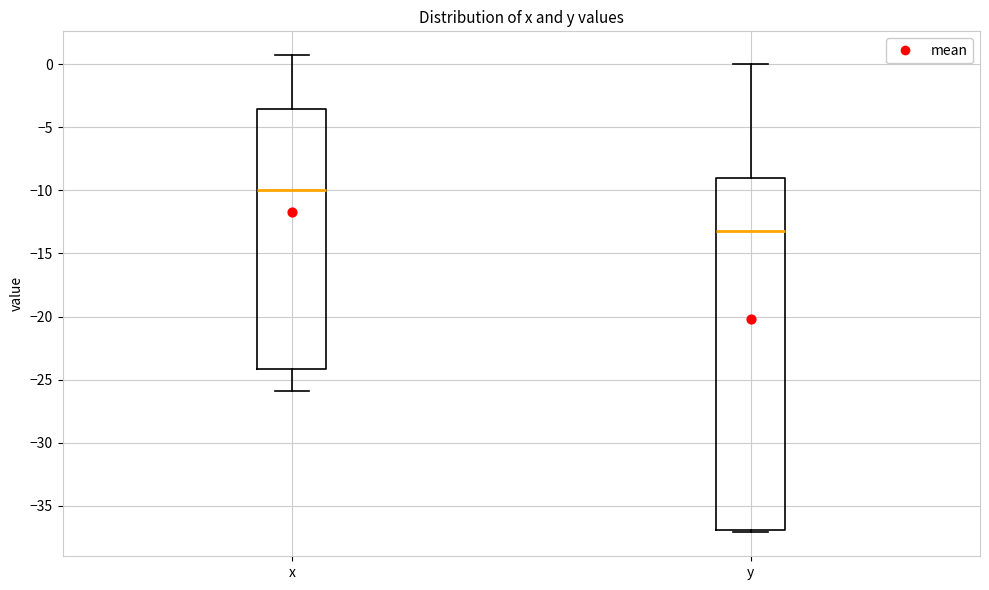

Reading left to right, read every box against the y-axis: the position of its median line, the range the box covers, and the ends of its whiskers. The values are not printed on the chart, so give them approximately, as read against the axis.

x: median -10.0, box -24.0 to -3.5, whiskers -26.0 to 0.5
y: median -13.0, box -37.0 to -9.0, whiskers -37.0 (just below the box's lower edge) to 0.0